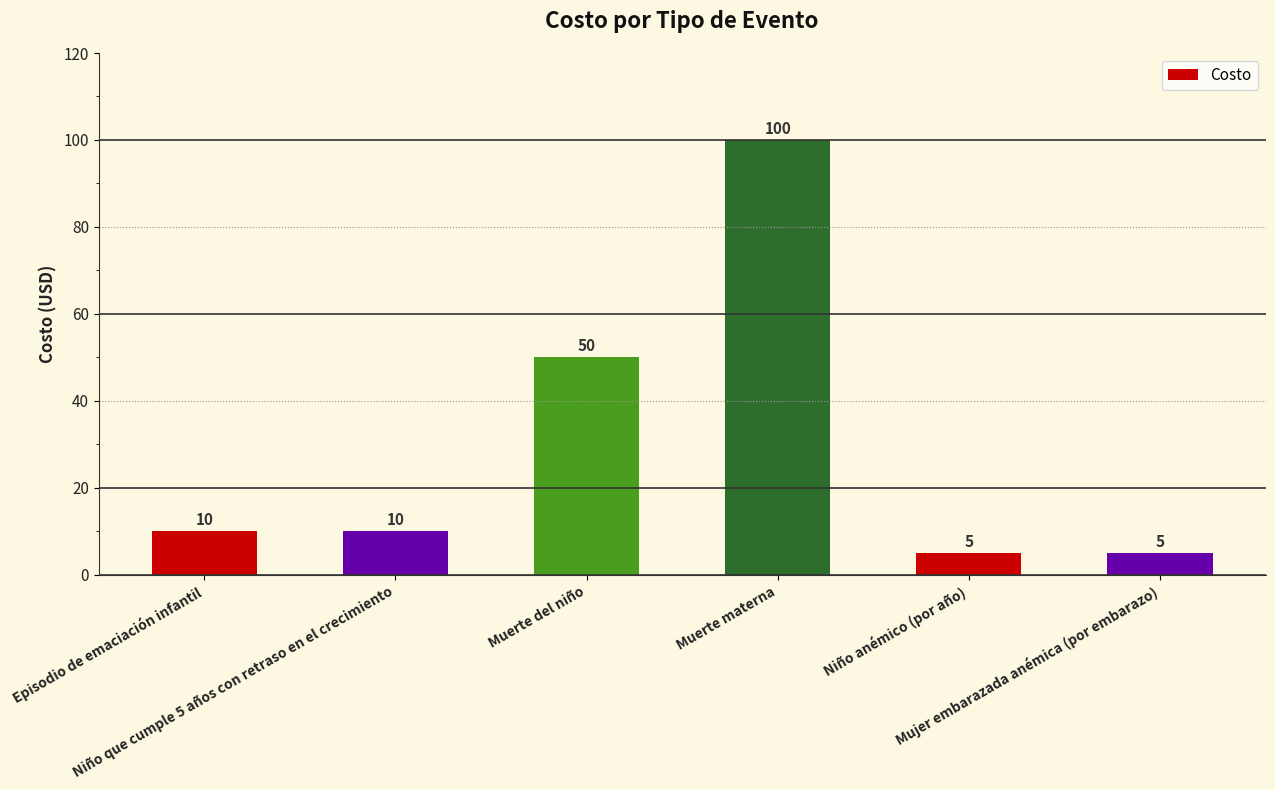

What is the change in value from Niño que cumple 5 años con retraso en el crecimiento to Niño anémico (por año)?

-5